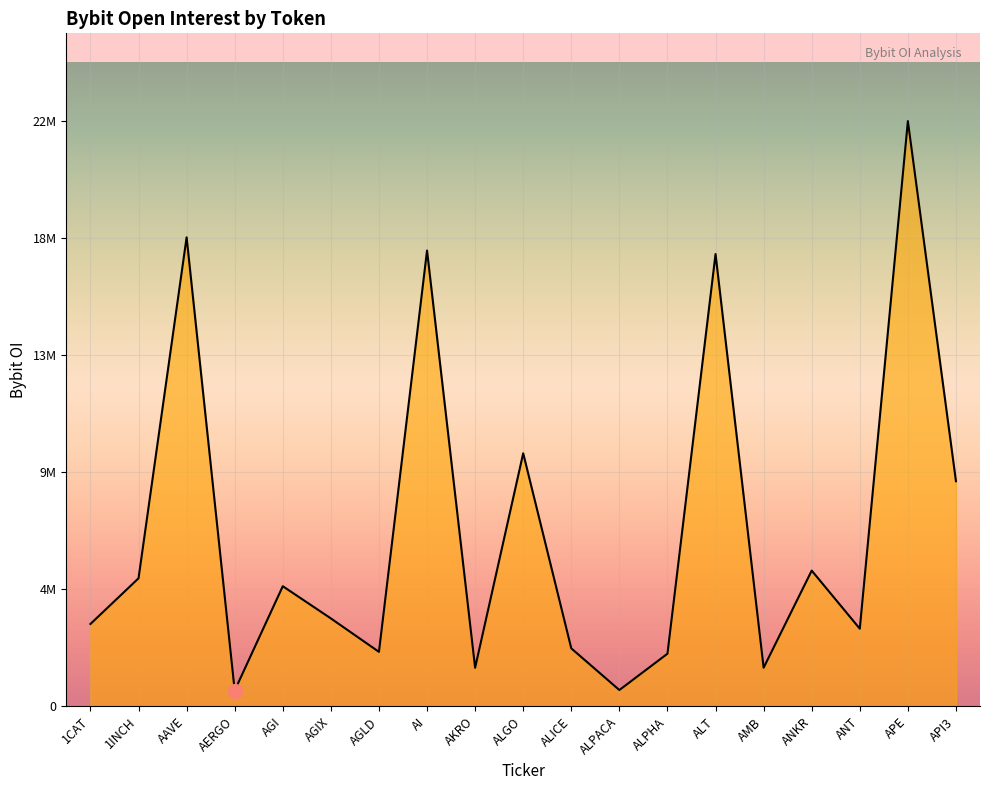

Which category has the lowest value across all series?

AERGO